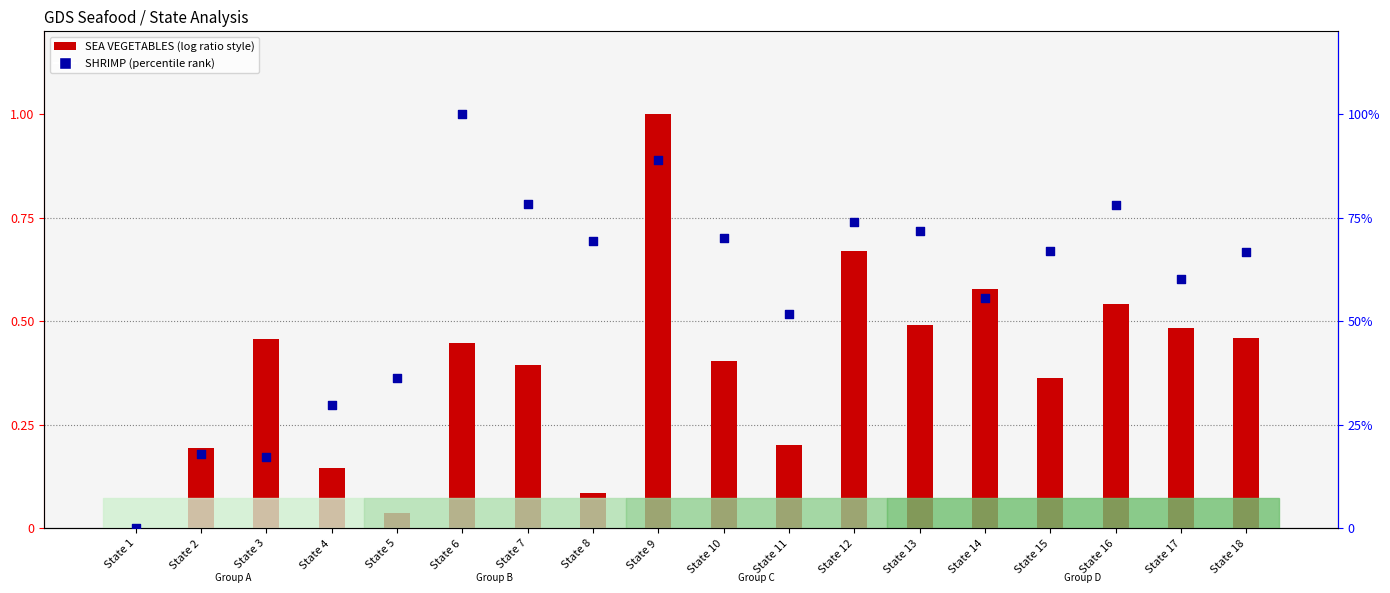

What is the total value across all series at State 13?

72.3